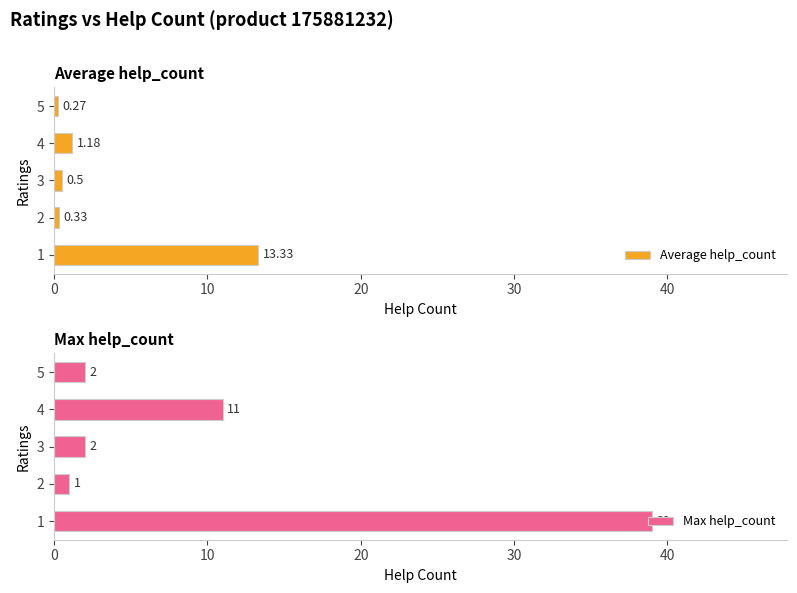

List the series in order of their overall mean, lowest first.

Average help_count, Max help_count